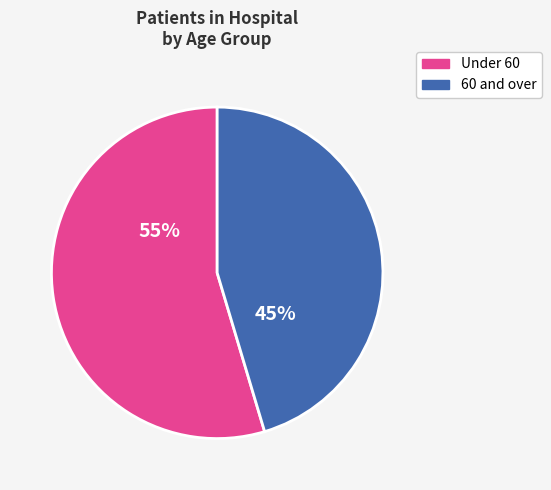

Does any single category account for the majority?

Yes